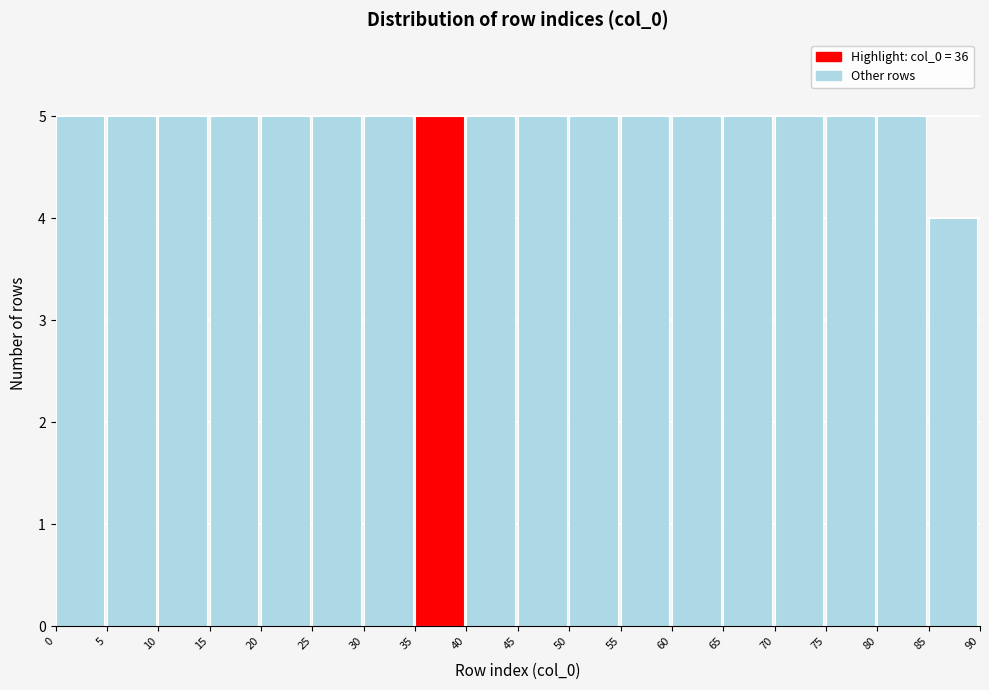

Reading left to right, list every bar in this chart as the range it spans on the x-axis followed by its height. The values are not printed on the chart, so give them approximately, as read against the axis.

0 to 5: 5
5 to 10: 5
10 to 15: 5
15 to 20: 5
20 to 25: 5
25 to 30: 5
30 to 35: 5
35 to 40: 5
40 to 45: 5
45 to 50: 5
50 to 55: 5
55 to 60: 5
60 to 65: 5
65 to 70: 5
70 to 75: 5
75 to 80: 5
80 to 85: 5
85 to 90: 4